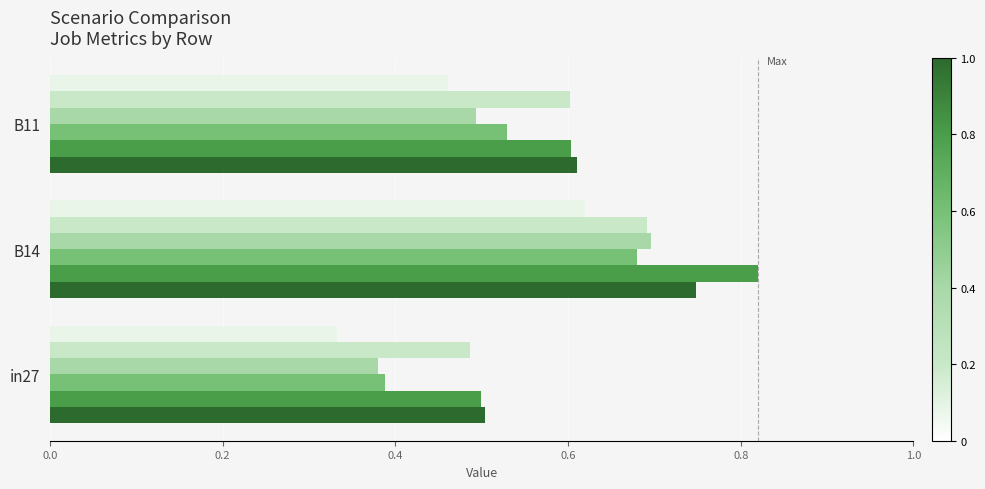

Which label corresponds to the largest value in the chart?

B14